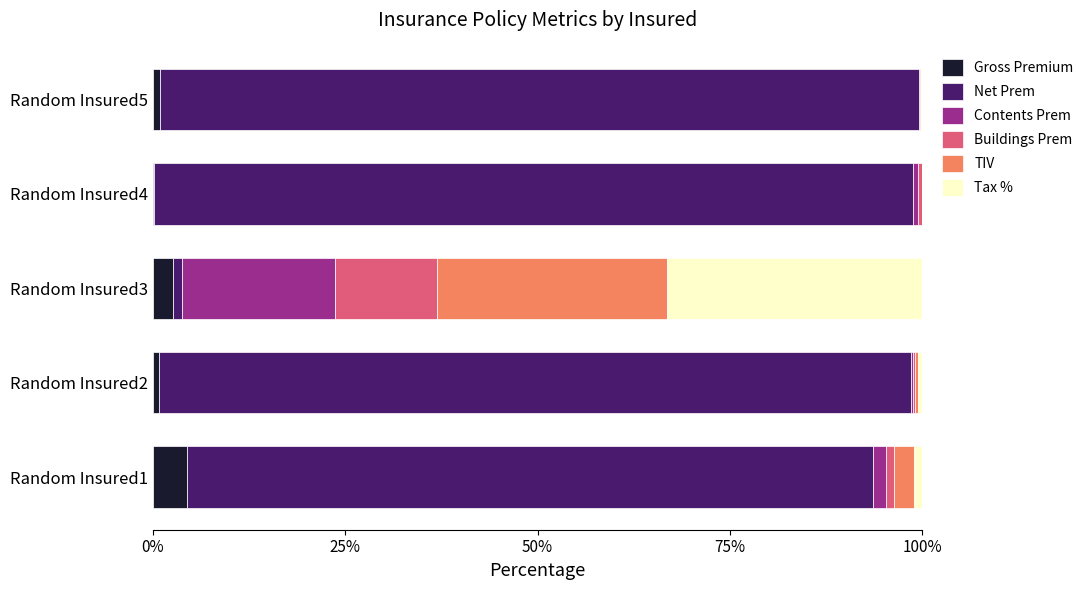

What is the highest value of the Gross Premium series?

4.5